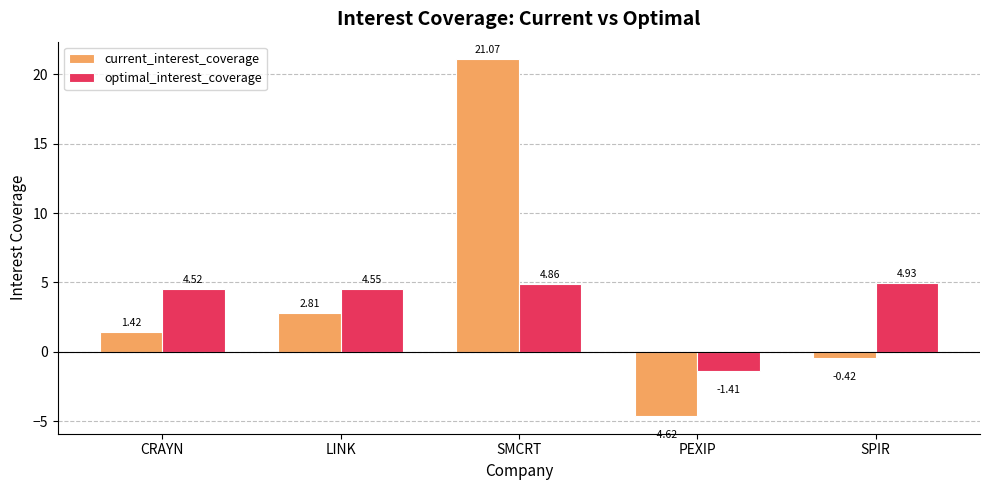

At which label does optimal_interest_coverage first exceed 4?

CRAYN